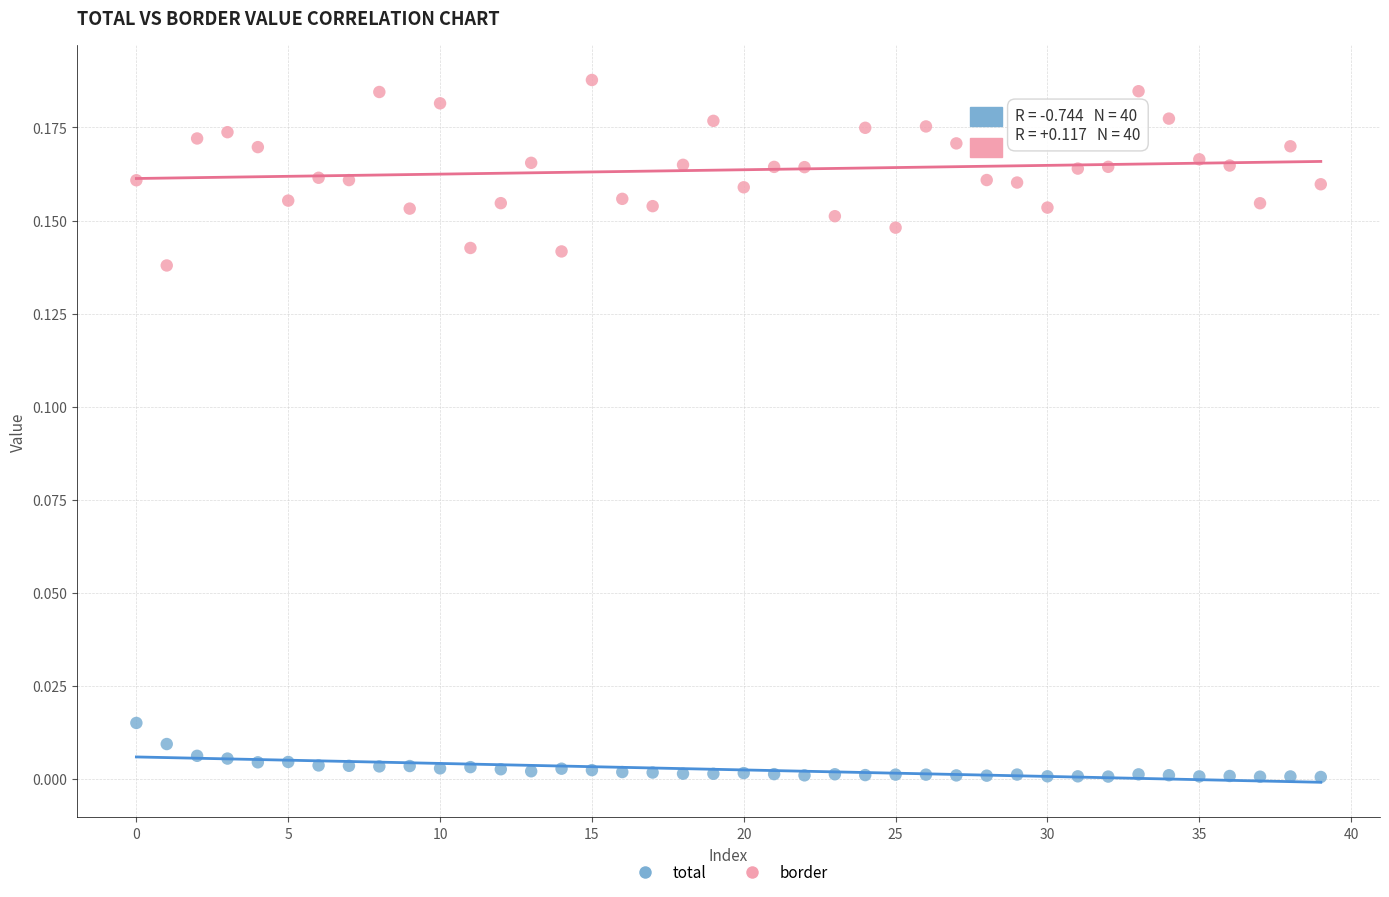

What are all the series names shown in the legend?

total, border